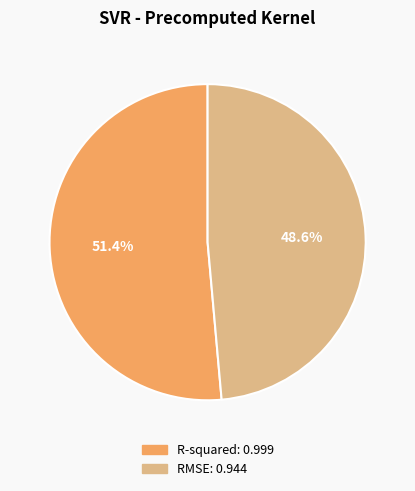

Between RMSE and R-squared, which is larger?

R-squared